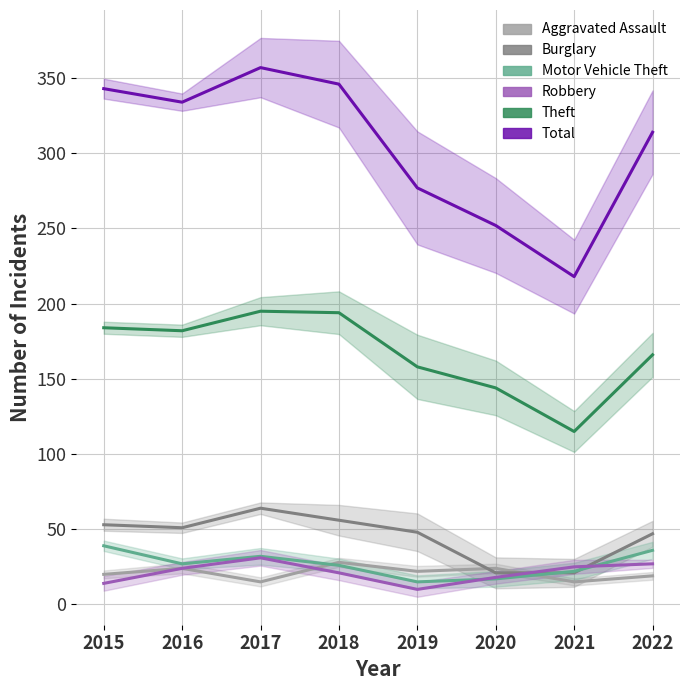

At how many categories does at least one series exceed 97?

8